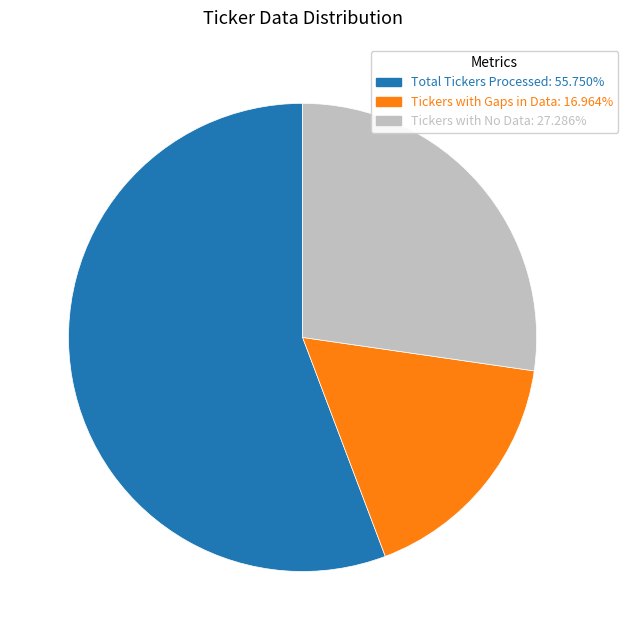

Approximately how many times larger is the value at Total Tickers Processed compared to Tickers with Gaps in Data?

3.3